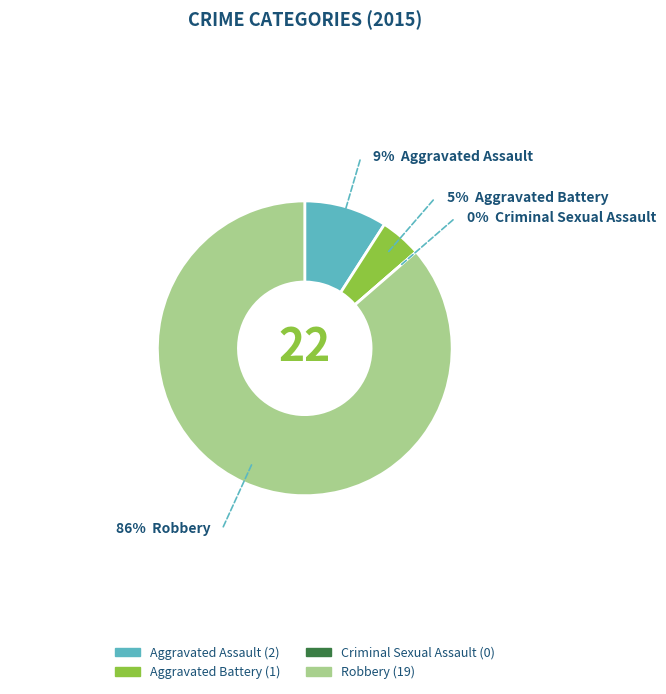

Between Robbery and Aggravated Battery, which is larger?

Robbery